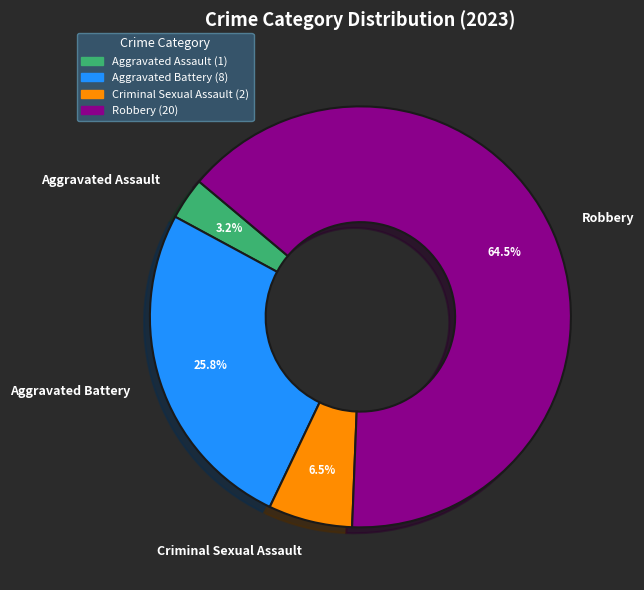

Is the sum of Aggravated Assault and Robbery greater than half?

Yes